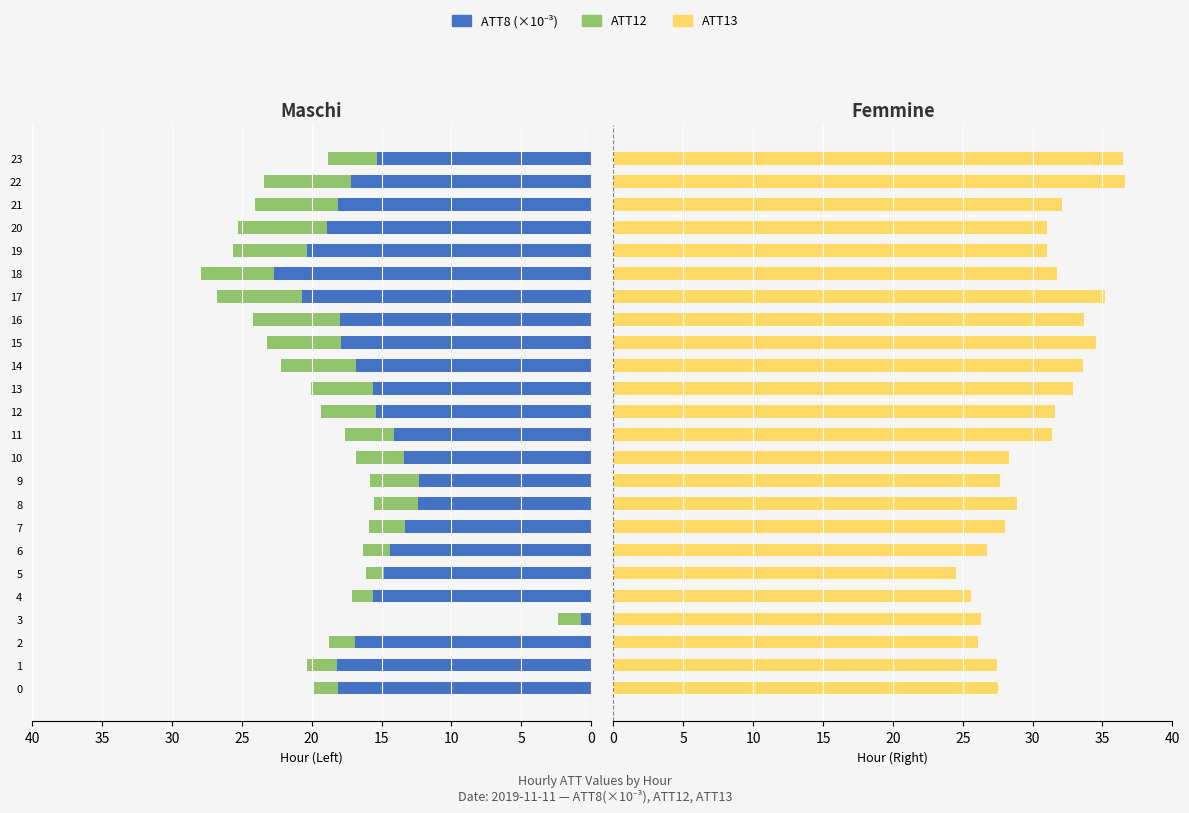

What is the maximum value for ATT13?

36.6